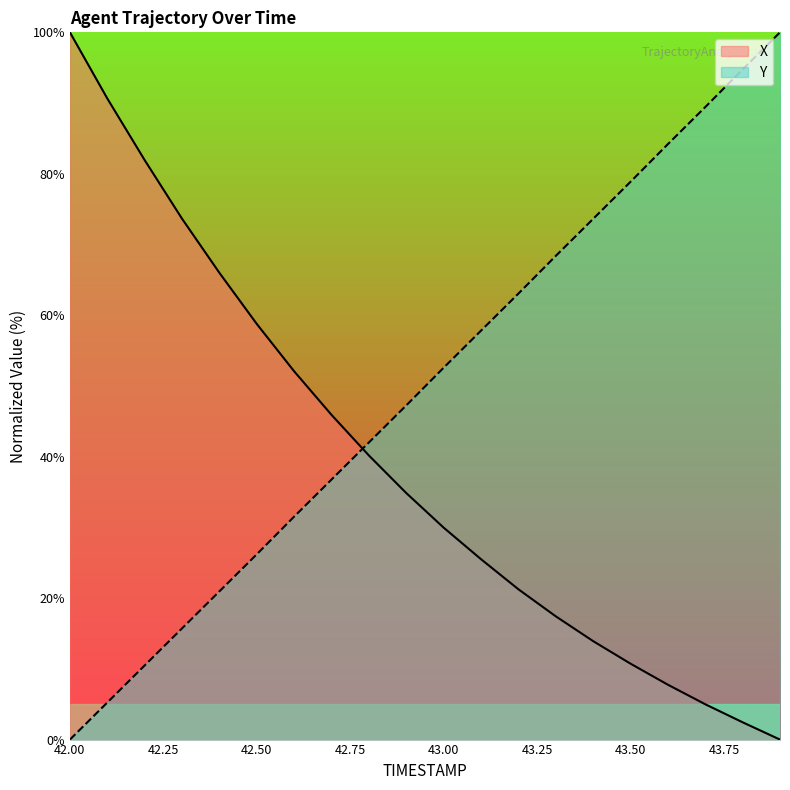

What is the spread (max minus min) of values at 43.8?

92.3